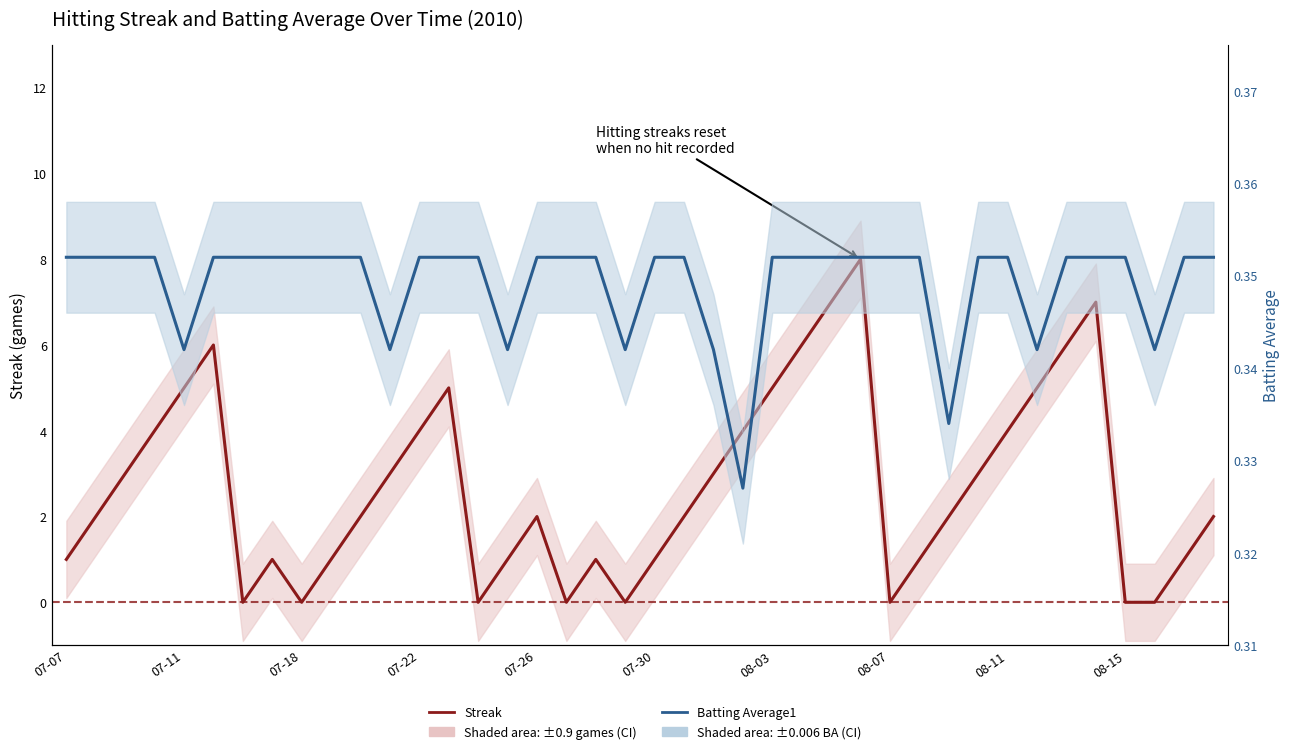

What are all the series names shown in the legend?

Streak, Batting Average1